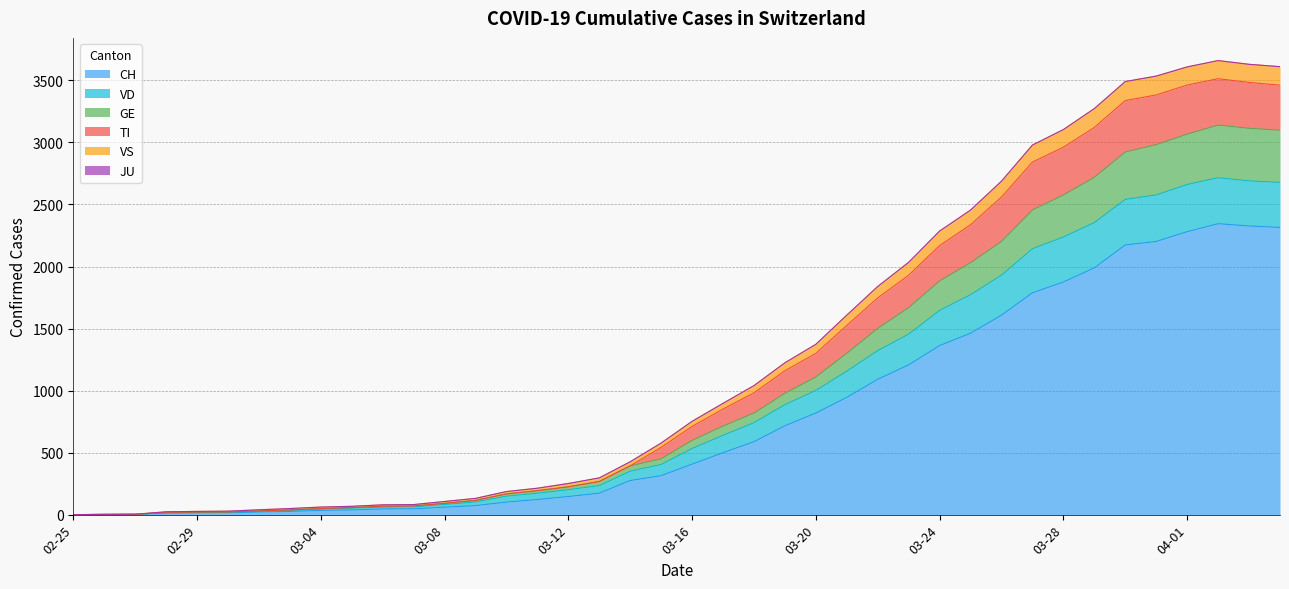

Count the number of categories in the chart.

40